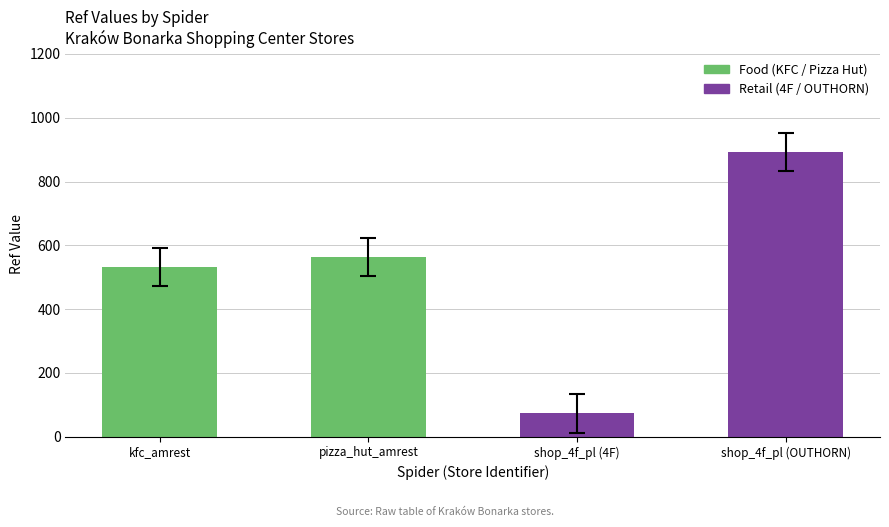

Reading left to right, transcribe all the data shown in this chart.

kfc_amrest=532	pizza_hut_amrest=564	shop_4f_pl (4F)=73	shop_4f_pl (OUTHORN)=893